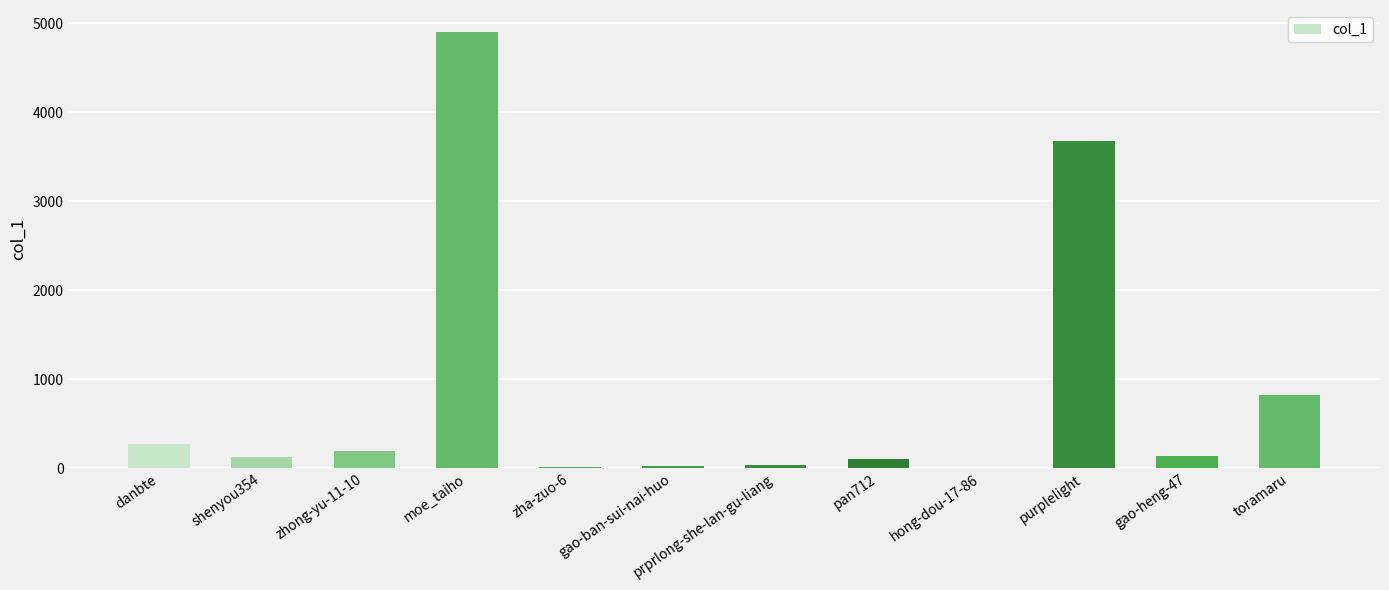

Which has a higher value, hong-dou-17-86 or purplelight?

purplelight